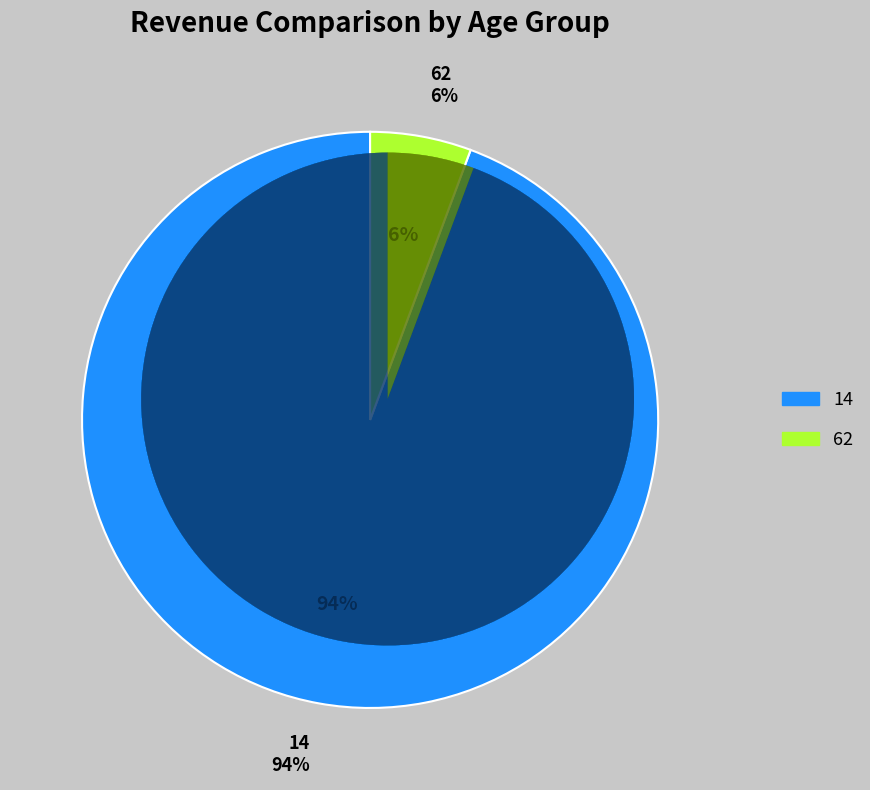

How many segments does this pie chart have?

2